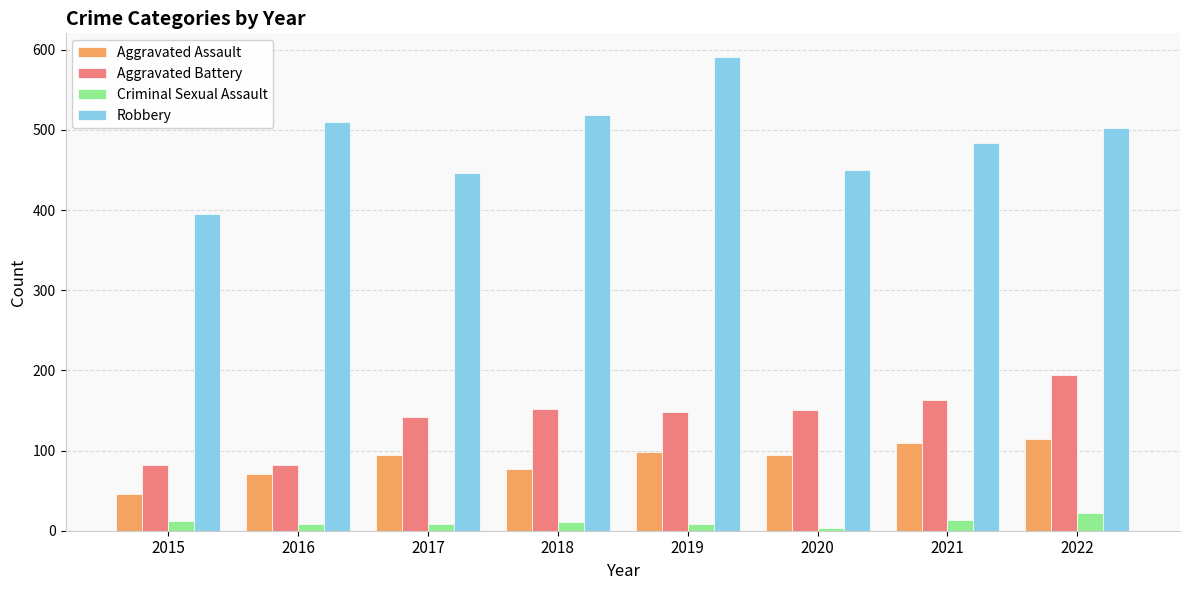

How many values in the Criminal Sexual Assault series are below 11?

4